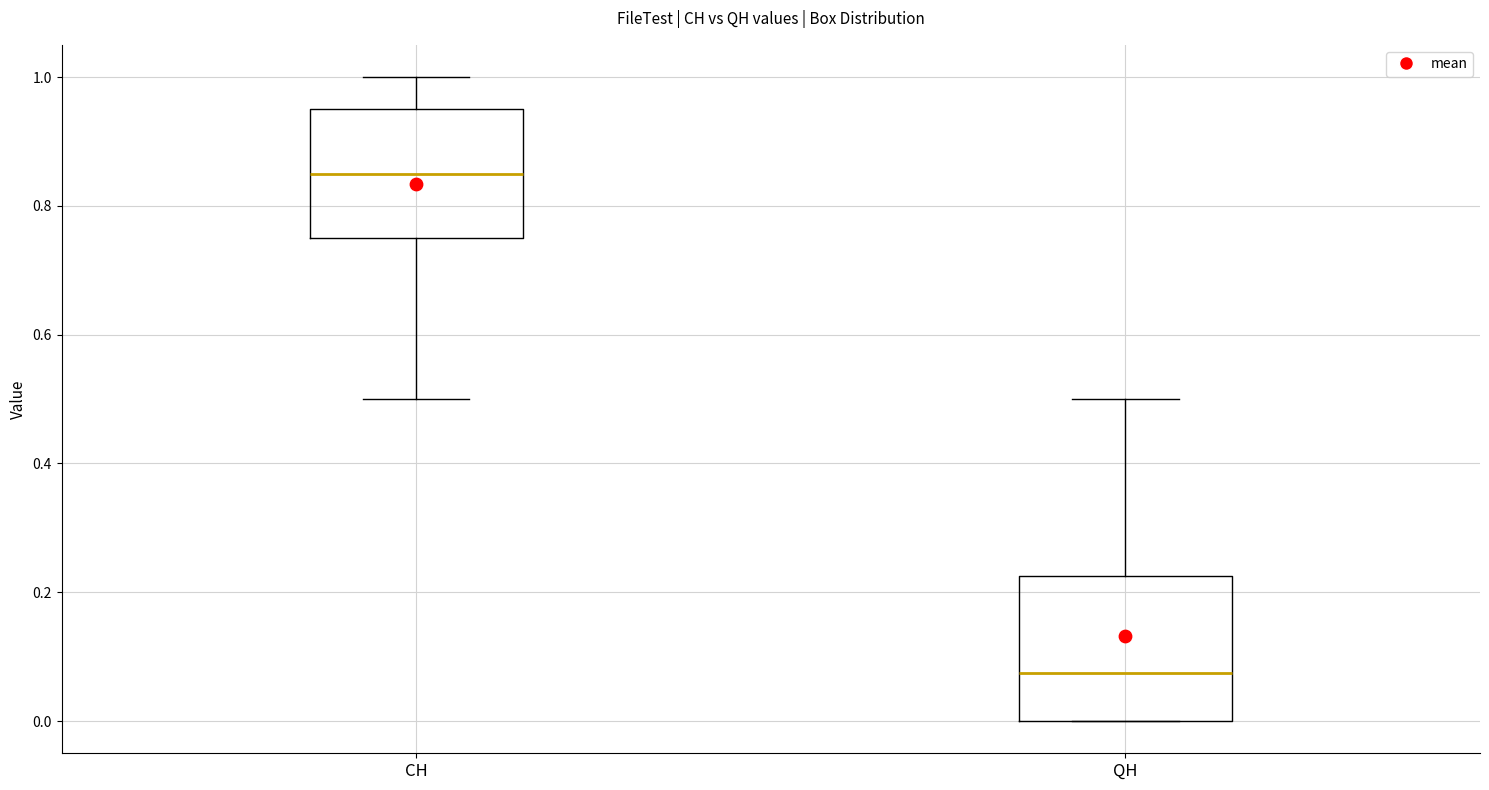

Reading left to right, read every box against the y-axis: the position of its median line, the range the box covers, and the ends of its whiskers. The values are not printed on the chart, so give them approximately, as read against the axis.

CH: median 0.86, box 0.76 to 0.96, whiskers 0.50 to 1.00
QH: median 0.08, box 0.00 to 0.22, whiskers 0.00 to 0.50